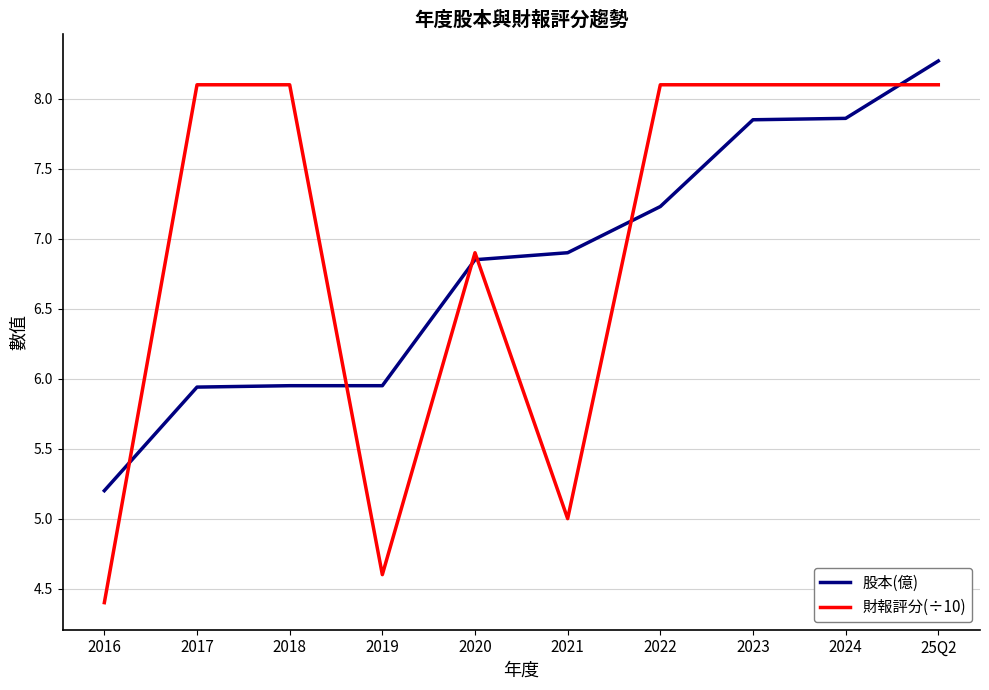

At which category is the sum across all series the highest?

25Q2